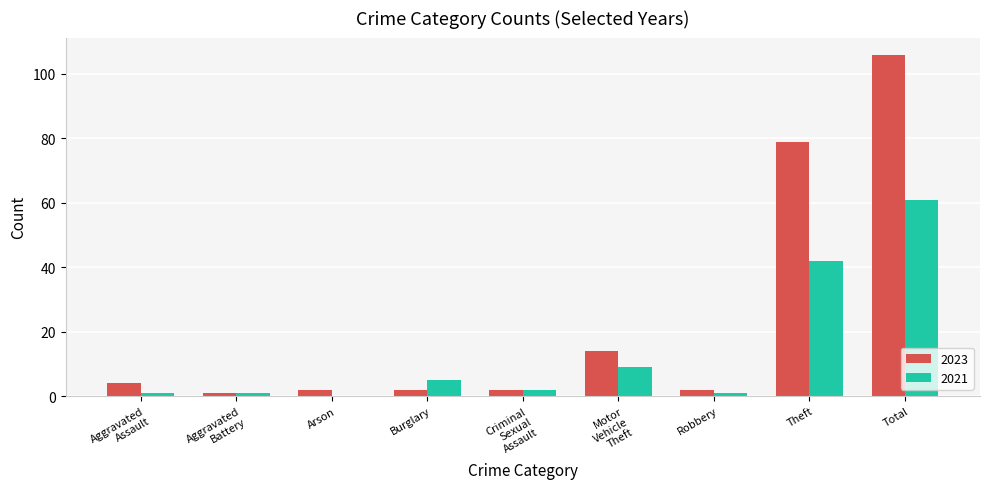

Which series has the largest total across all categories?

2023